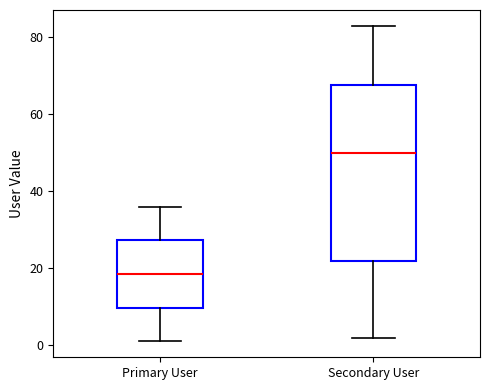

Reading left to right, read every box against the y-axis: the position of its median line, the range the box covers, and the ends of its whiskers. The values are not printed on the chart, so give them approximately, as read against the axis.

Primary User: median 18, box 10 to 28, whiskers 2 to 36
Secondary User: median 50, box 22 to 68, whiskers 2 to 84